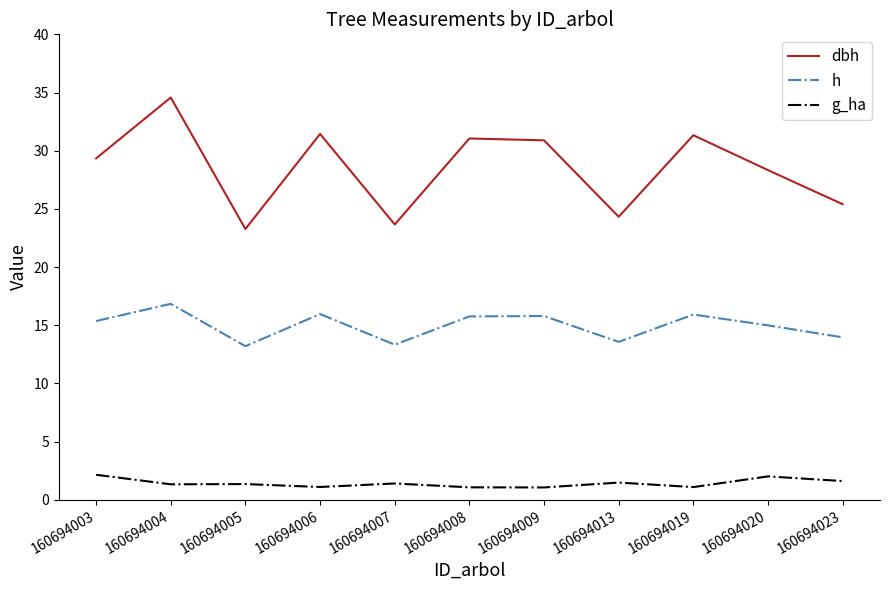

List the series in order of their peak value, lowest first.

g_ha, h, dbh